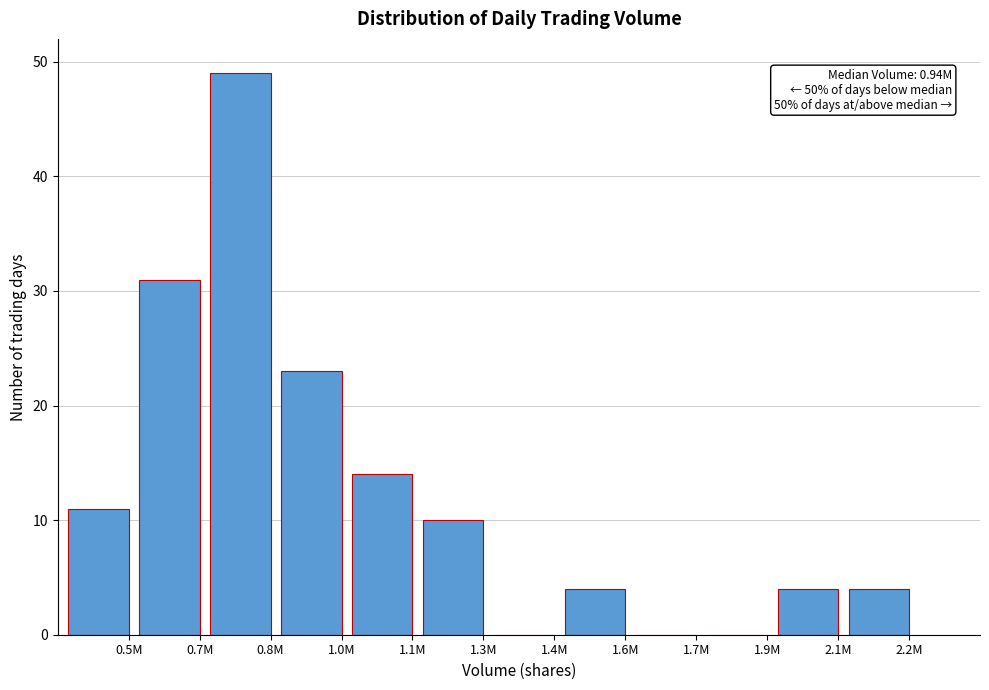

Reading right to left, extract all data points from this chart.

2.2M=4	2.1M=4	1.9M=0	1.7M=0	1.6M=4	1.4M=0	1.3M=10	1.1M=14	1.0M=23	0.8M=49	0.7M=31	0.5M=11